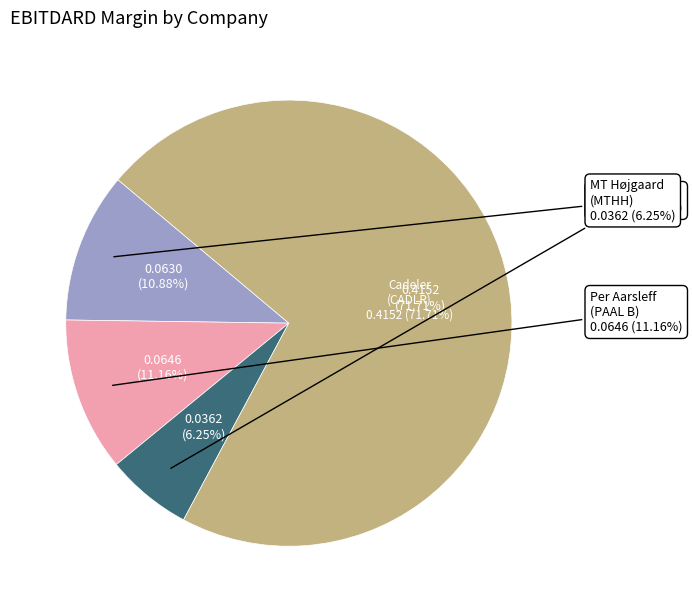

Is the sum of MT Højgaard Holding A/S (CPSE:MTHH) and 3 greater than half?

No